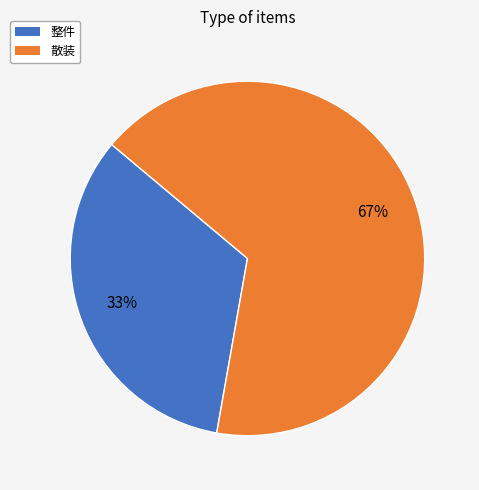

Do 整件 and 散装 together represent more than half of the pie?

Yes